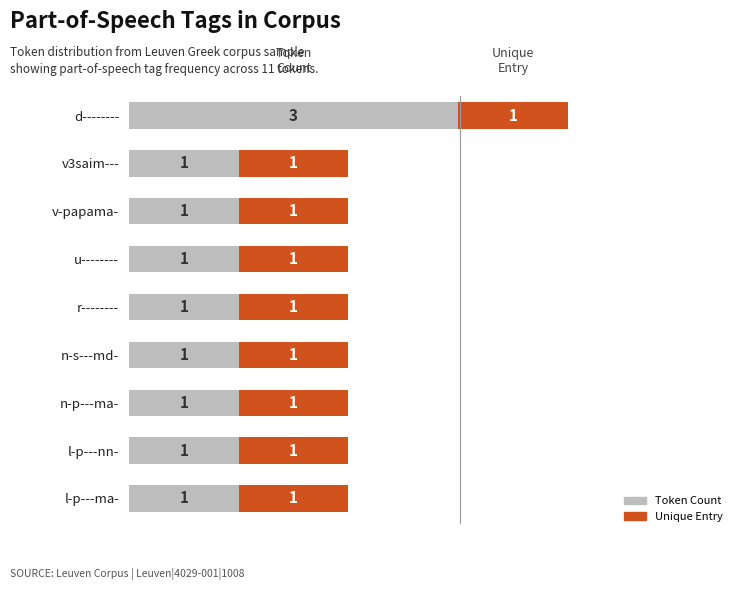

What is the sum of the Token Count values at d-------- and u--------?

4